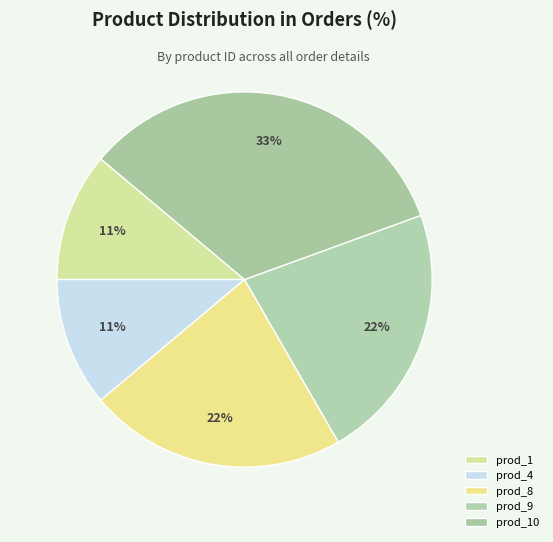

Is there a majority slice in this chart?

No